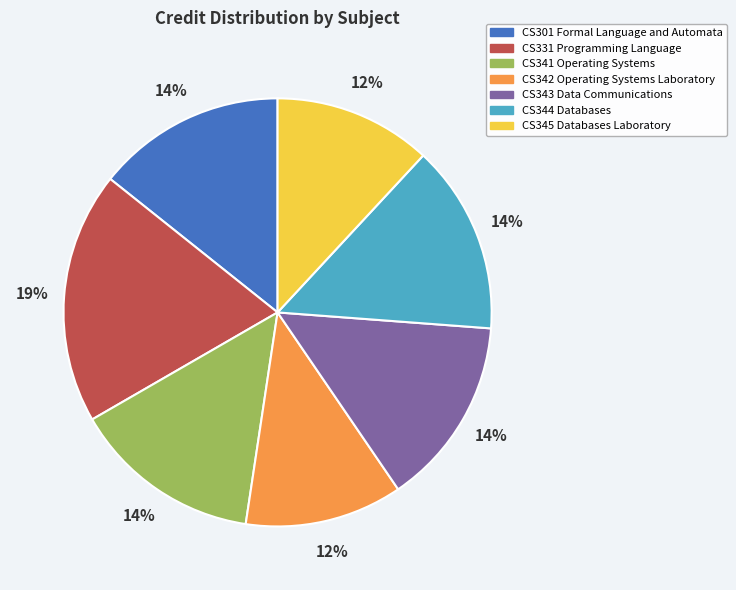

What is the largest slice in the pie chart?

CS331 Programming Language